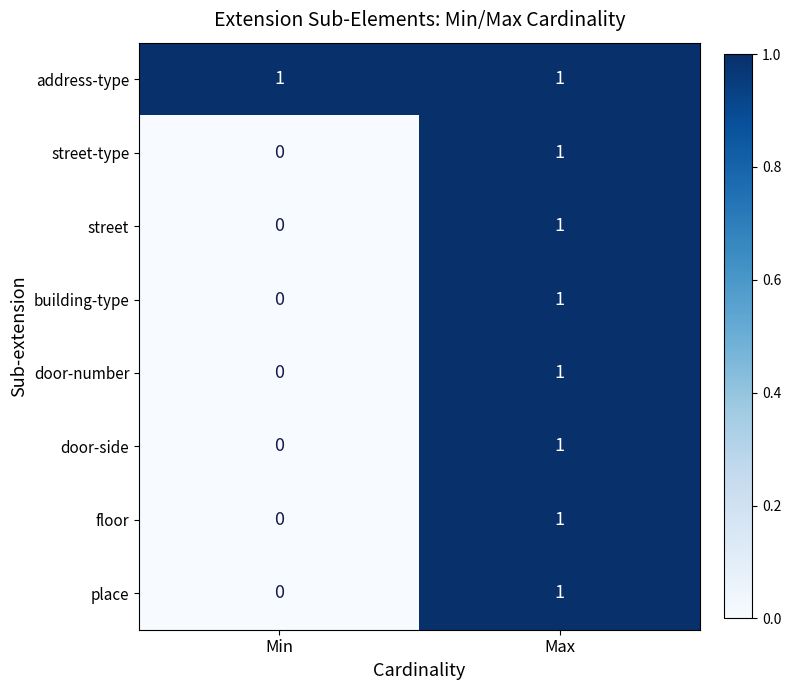

What is the total value across all series at Max?

8